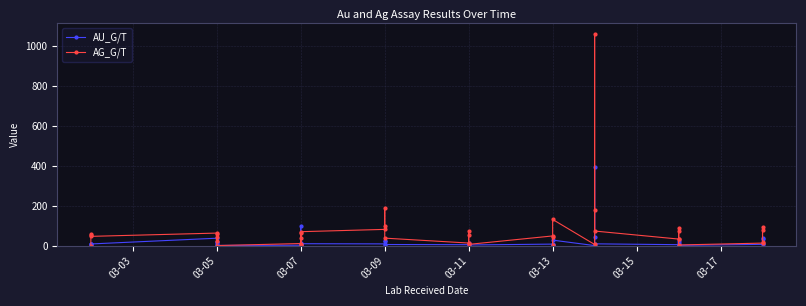

Where is the first local maximum for AU_G/T?

03-05